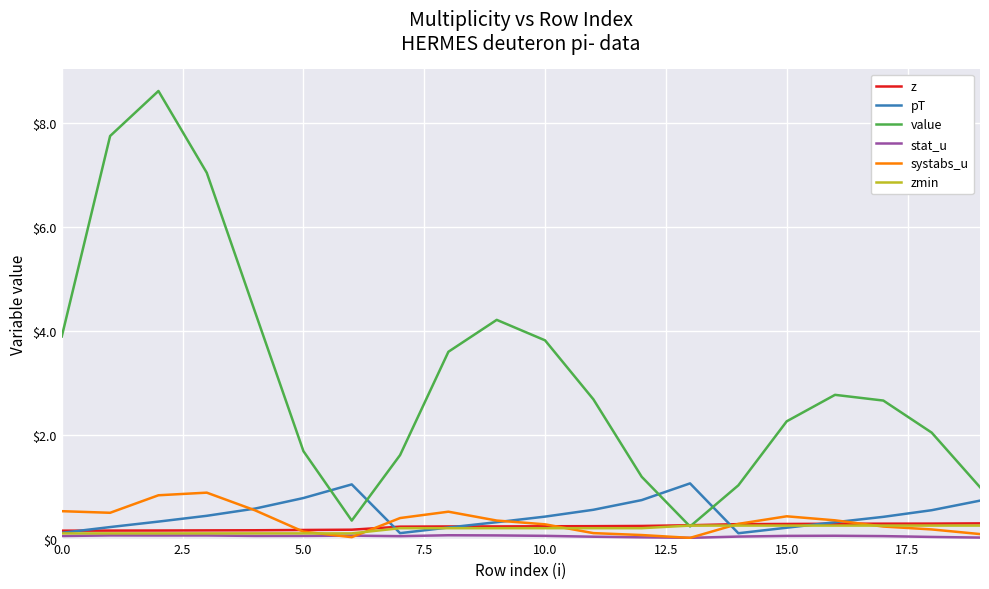

How many categories are shown in the chart?

20